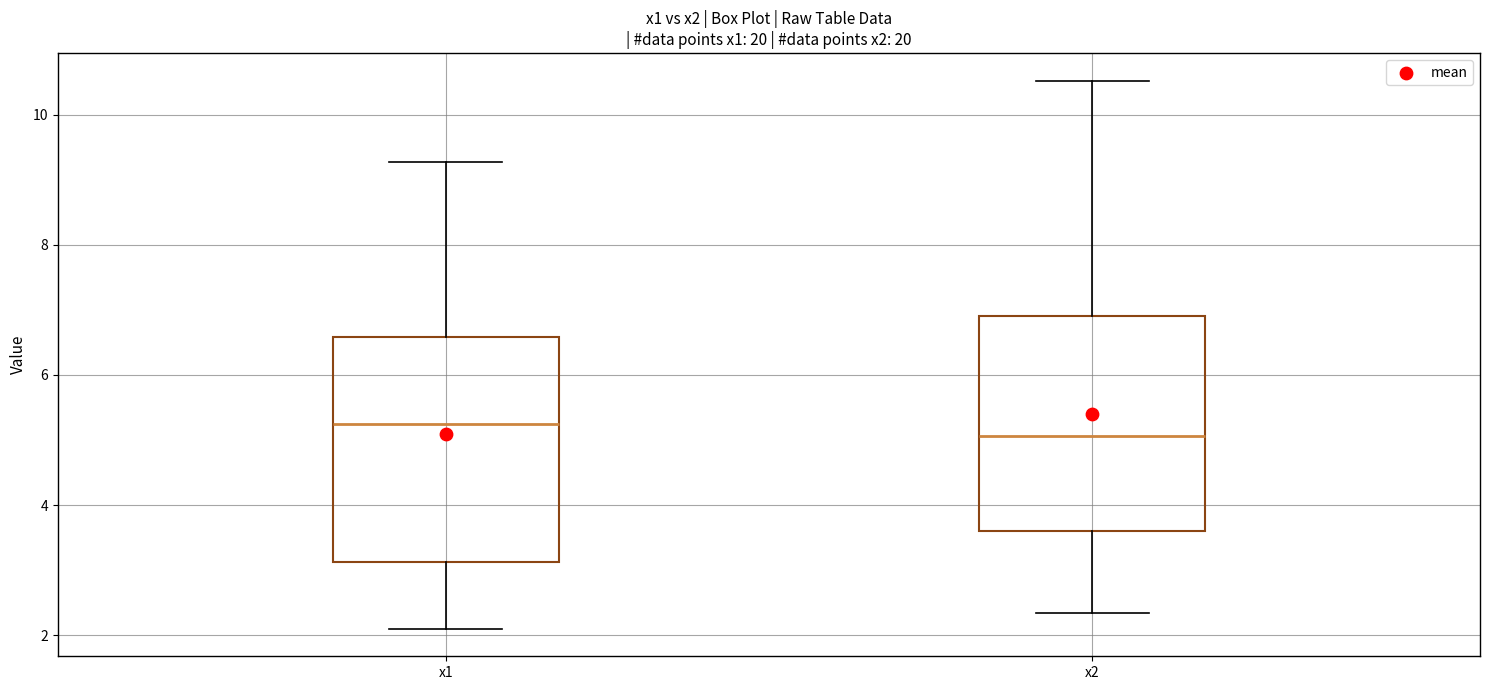

Reading left to right, read every box against the y-axis: the position of its median line, the range the box covers, and the ends of its whiskers. The values are not printed on the chart, so give them approximately, as read against the axis.

x1: median 5.2, box 3.2 to 6.6, whiskers 2.0 to 9.2
x2: median 5.0, box 3.6 to 7.0, whiskers 2.4 to 10.6